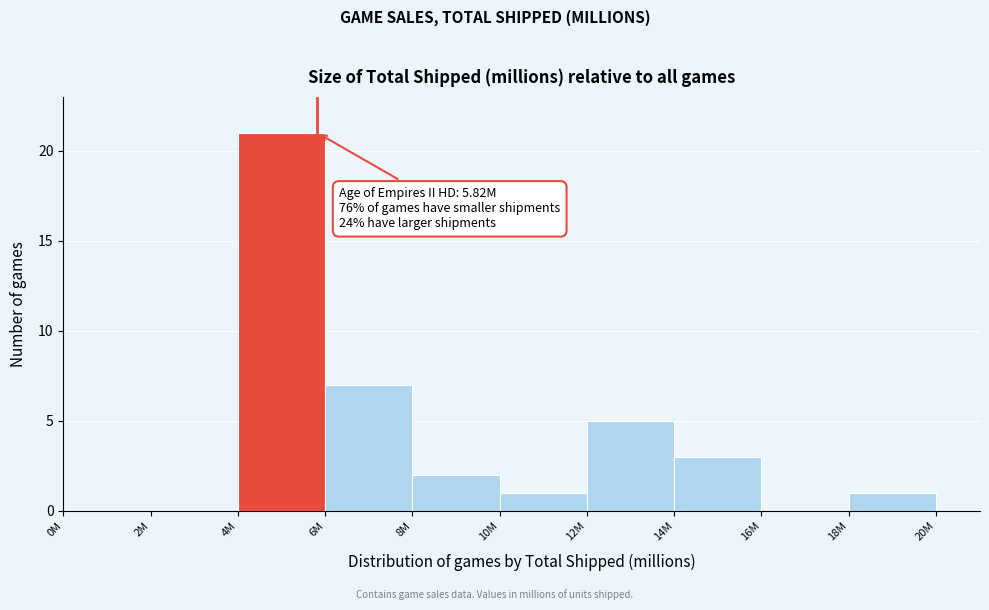

Reading left to right, what are all the values shown in this chart?

0M=0	2M=0	4M=21	6M=7	8M=2	10M=1	12M=5	14M=3	16M=0	18M=1